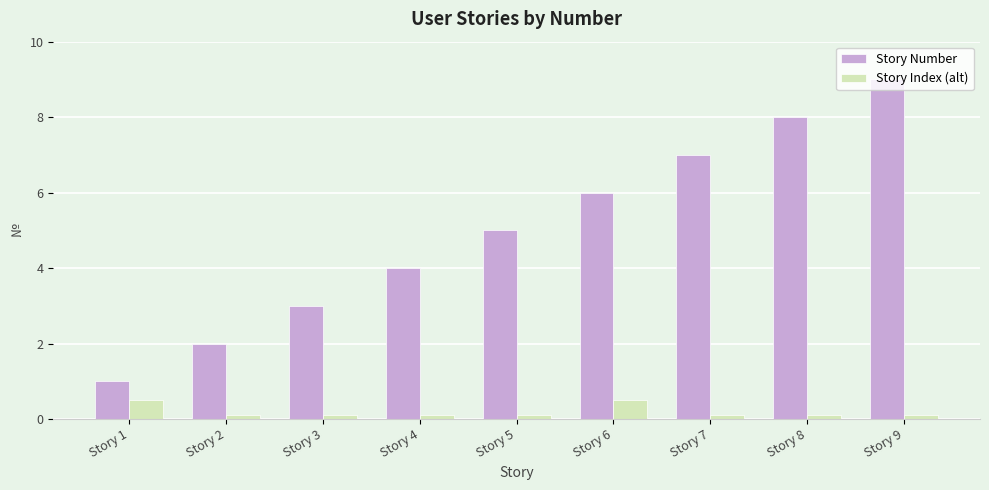

Which category has the lowest value in the Story Number series?

Story 1